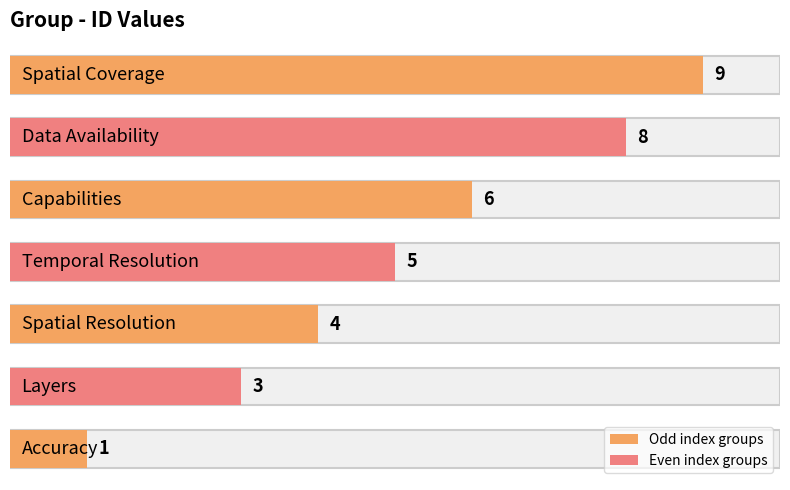

Which label corresponds to the largest value in the chart?

Spatial Coverage